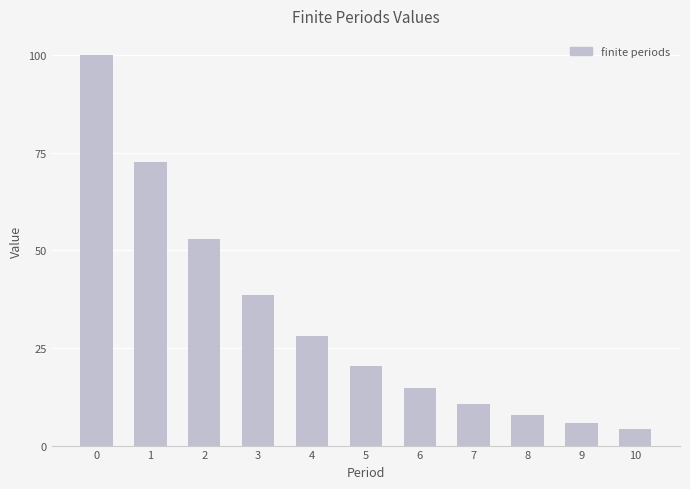

Rank the categories by value from lowest to highest.

10, 9, 8, 7, 6, 5, 4, 3, 2, 1, 0